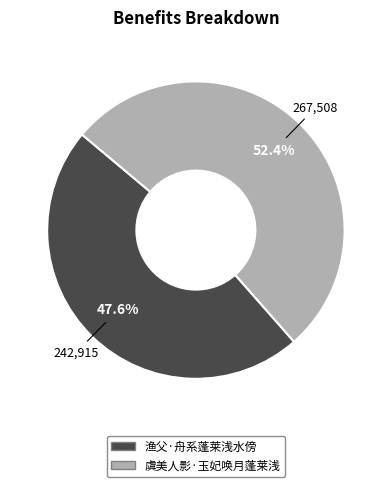

The 虞美人影·玉妃唤月蓬莱浅 slice represents 65% of the pie. True or false?

False